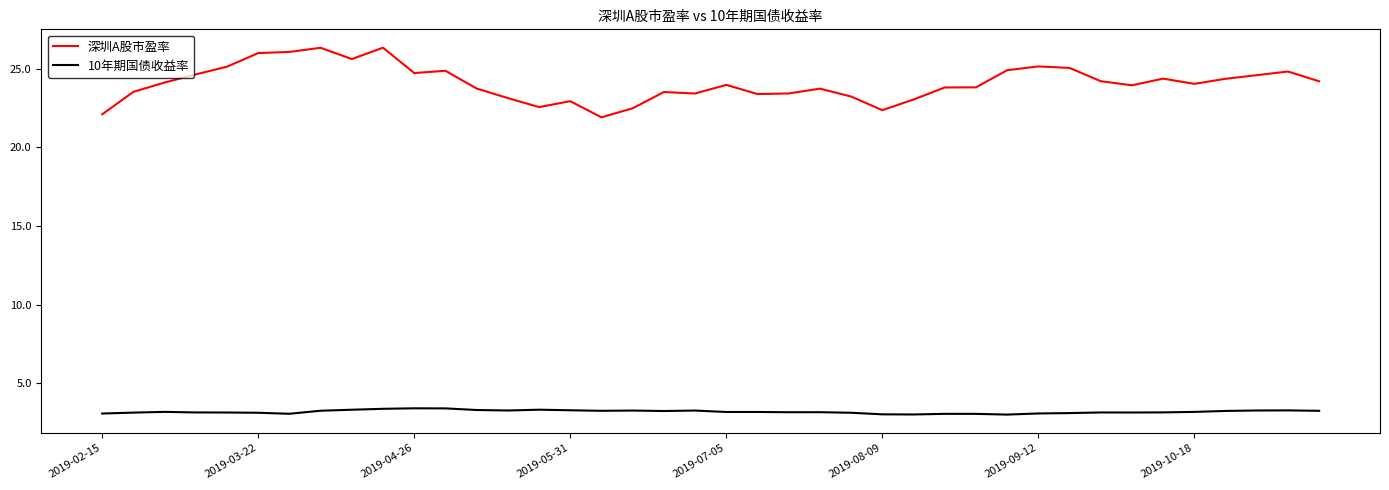

True or false: 深圳A股市盈率 and 10年期国债收益率 intersect in this chart.

False